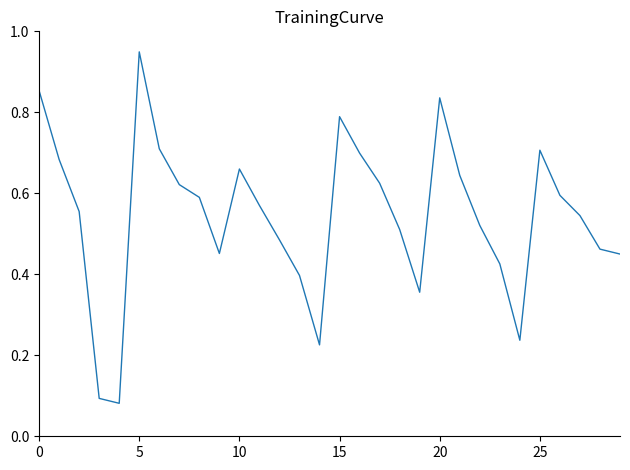

What is the minimum value shown in the chart?

0.1